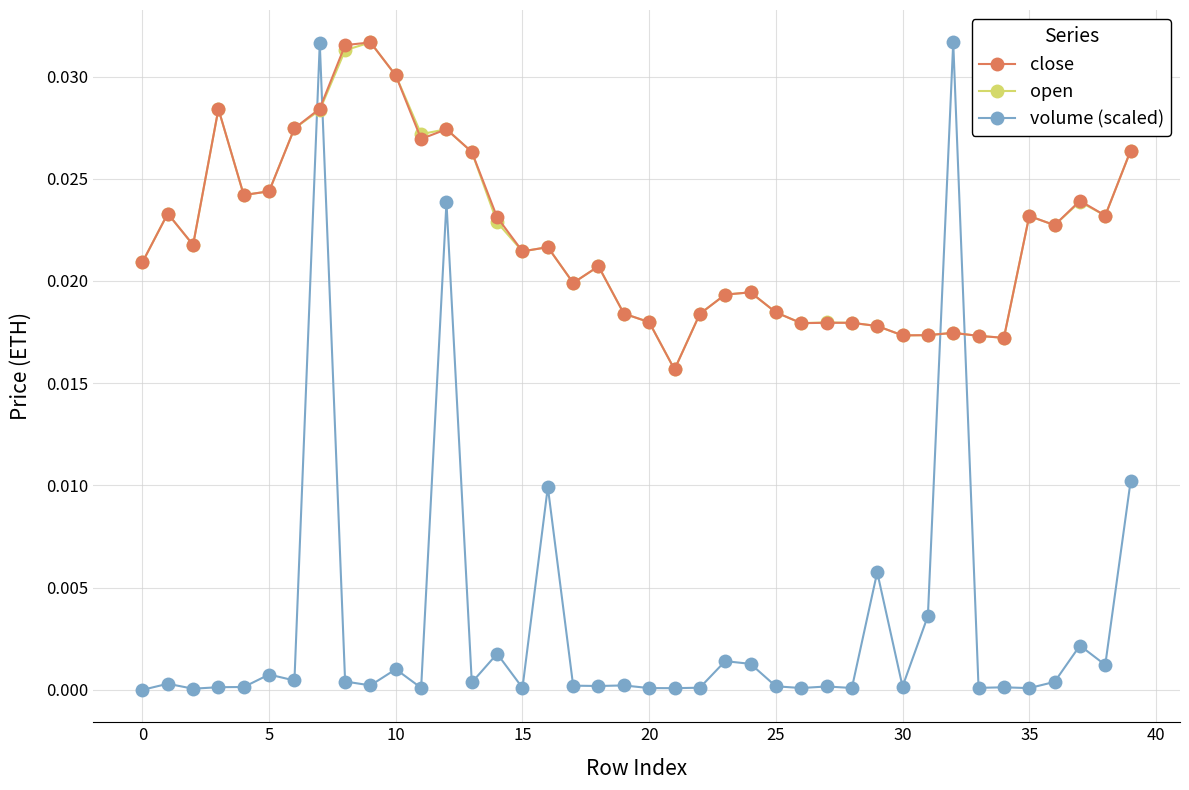

Which series has the largest range (max minus min)?

volume (scaled)